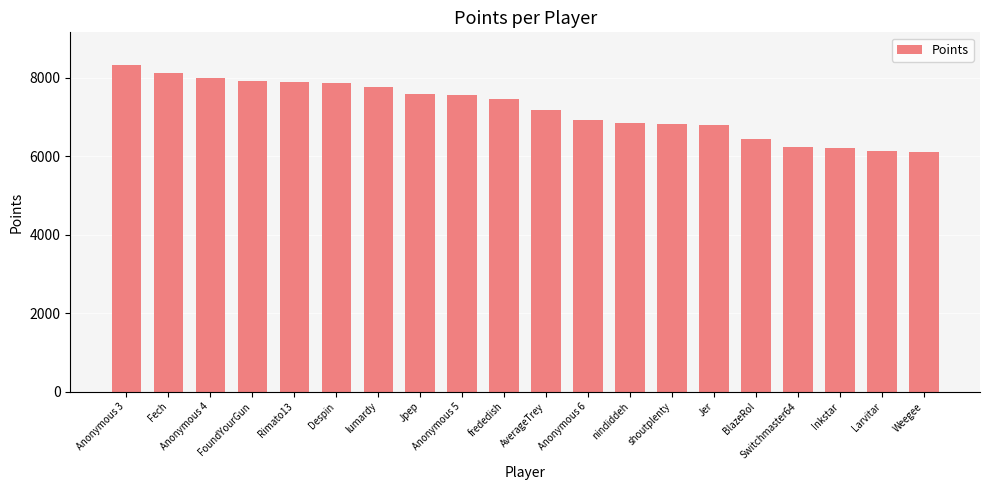

Which category has the highest value across all series?

Anonymous 3